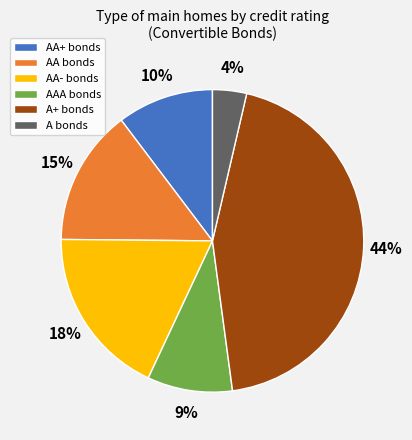

Is there any slice that represents more than half of the pie?

No